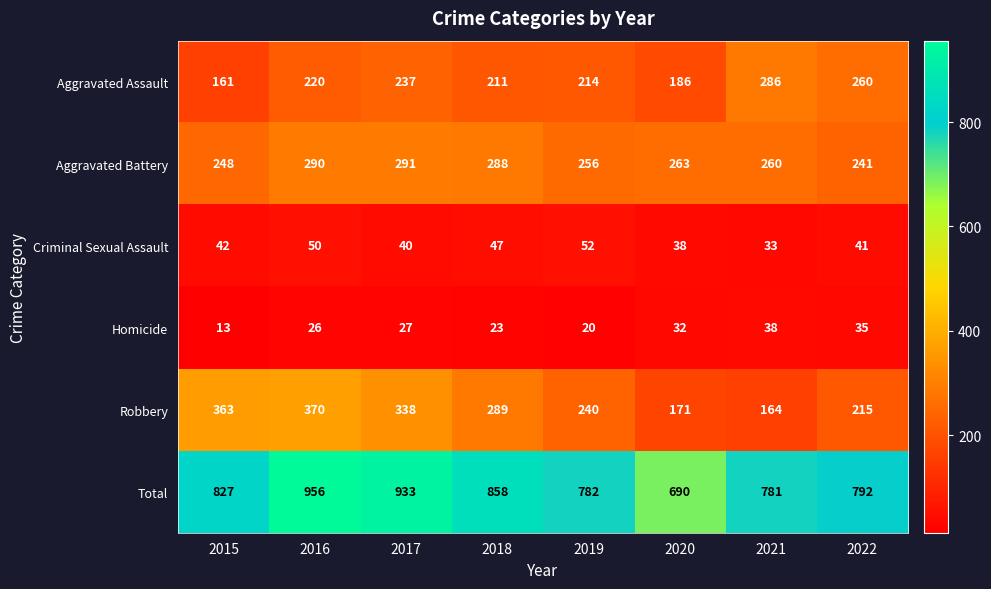

What is the total value across all series at 2016?

1912